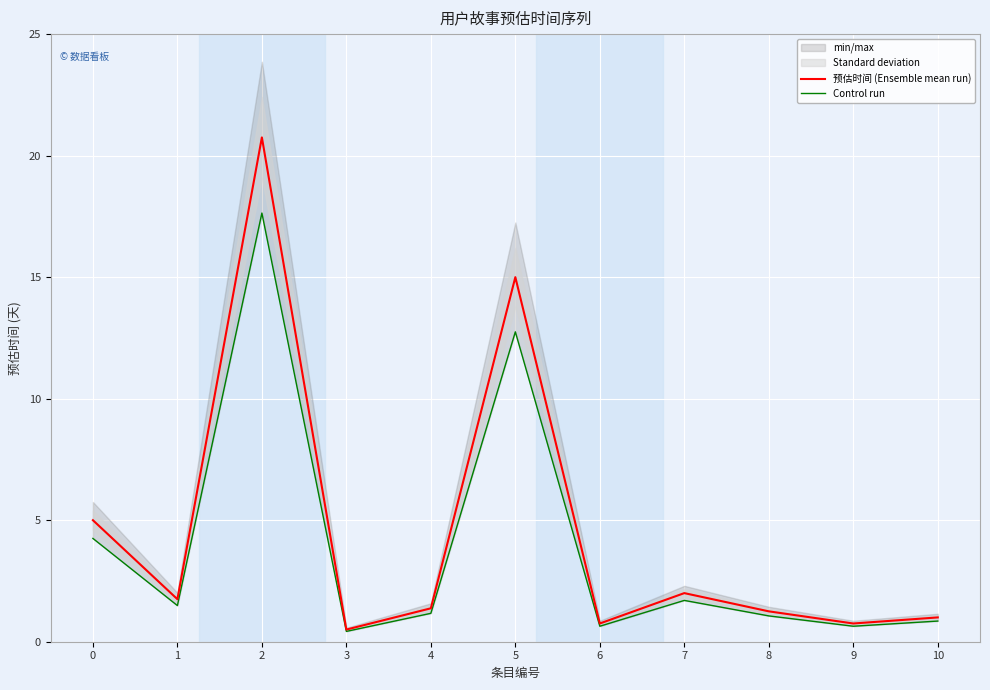

True or false: 预估时间 (Ensemble mean run) has a value of 1.7 at 8.

False